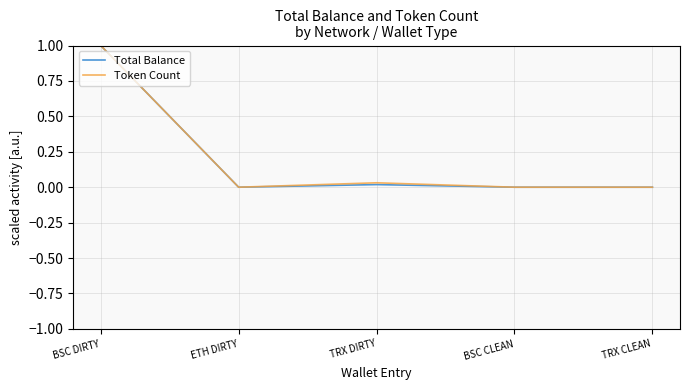

True or false: Token Count has more than 2 interior local peaks.

False